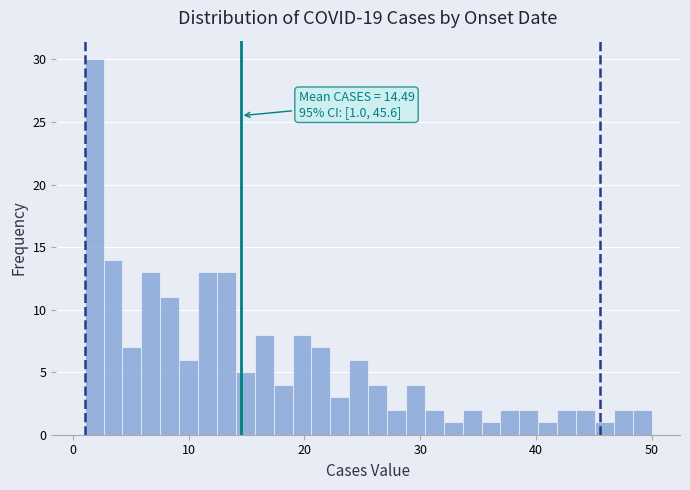

Around what value on the x-axis is the tallest bar? Give the approximate position of its centre, as read against the axis.

2